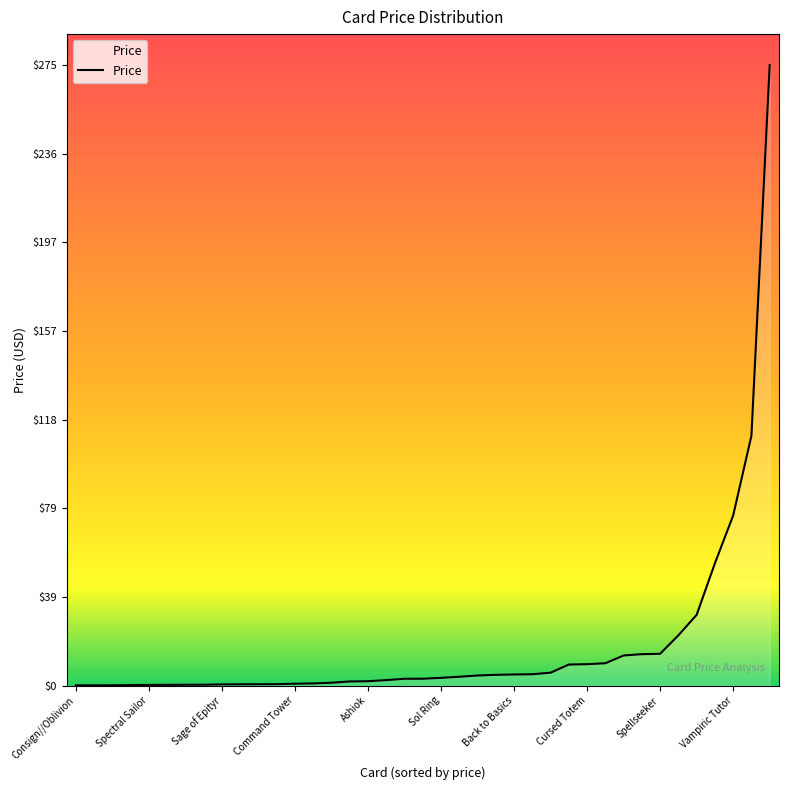

What is the greatest value displayed?

275.3